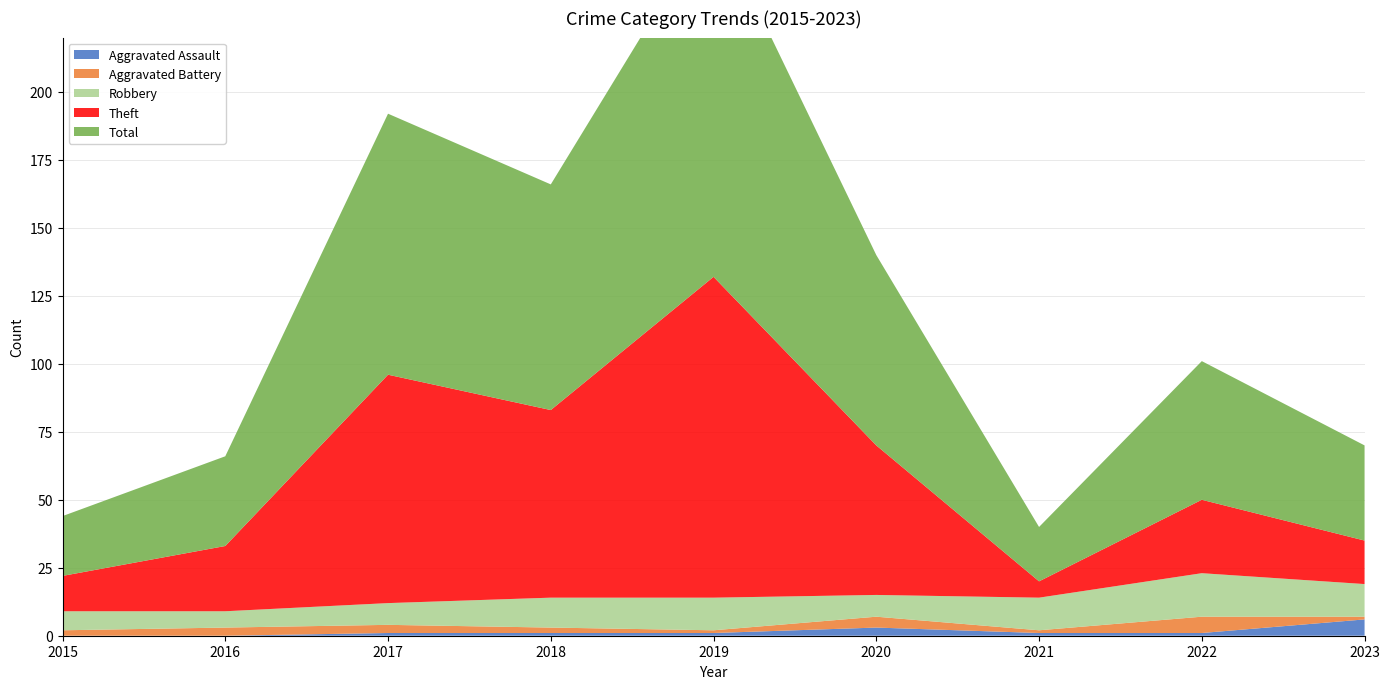

Reading left to right, list all the values displayed in this chart.

Aggravated Assault: 0	0	1	1	1	3	1	1	6
Aggravated Battery: 2	3	3	2	1	4	1	6	1
Robbery: 7	6	8	11	12	8	12	16	12
Theft: 13	24	84	69	118	55	6	27	16
Total: 22	33	96	83	132	70	20	51	35